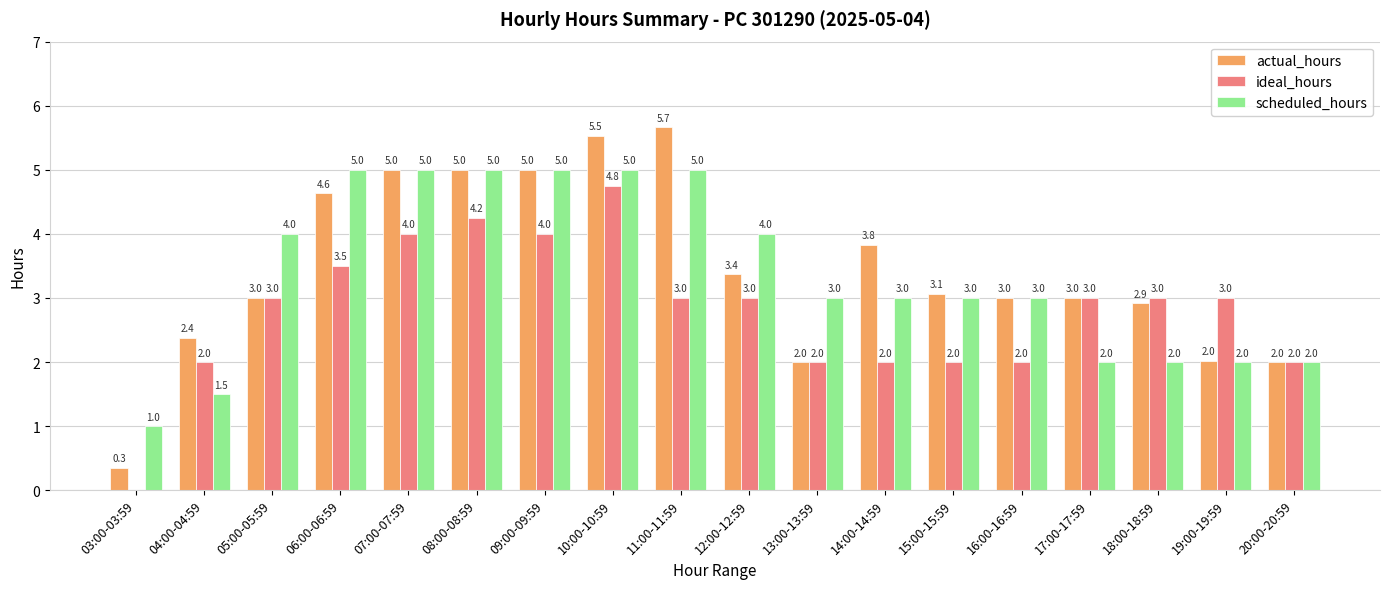

The value of scheduled_hours at 10:00-10:59 is 5.0. True or false?

True